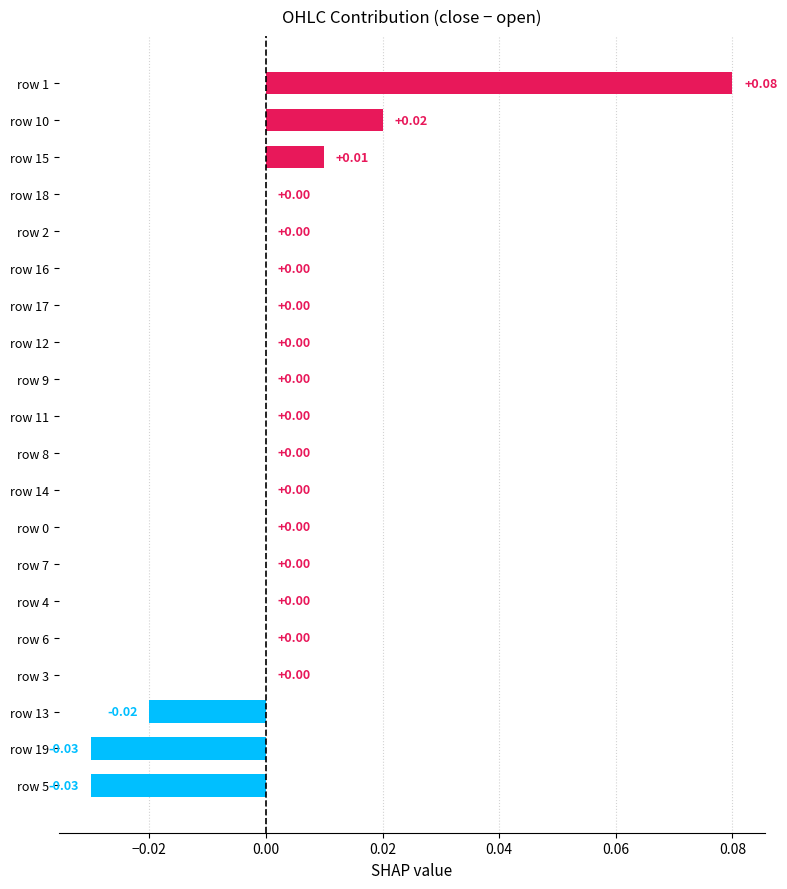

How many categories are shown in the chart?

20